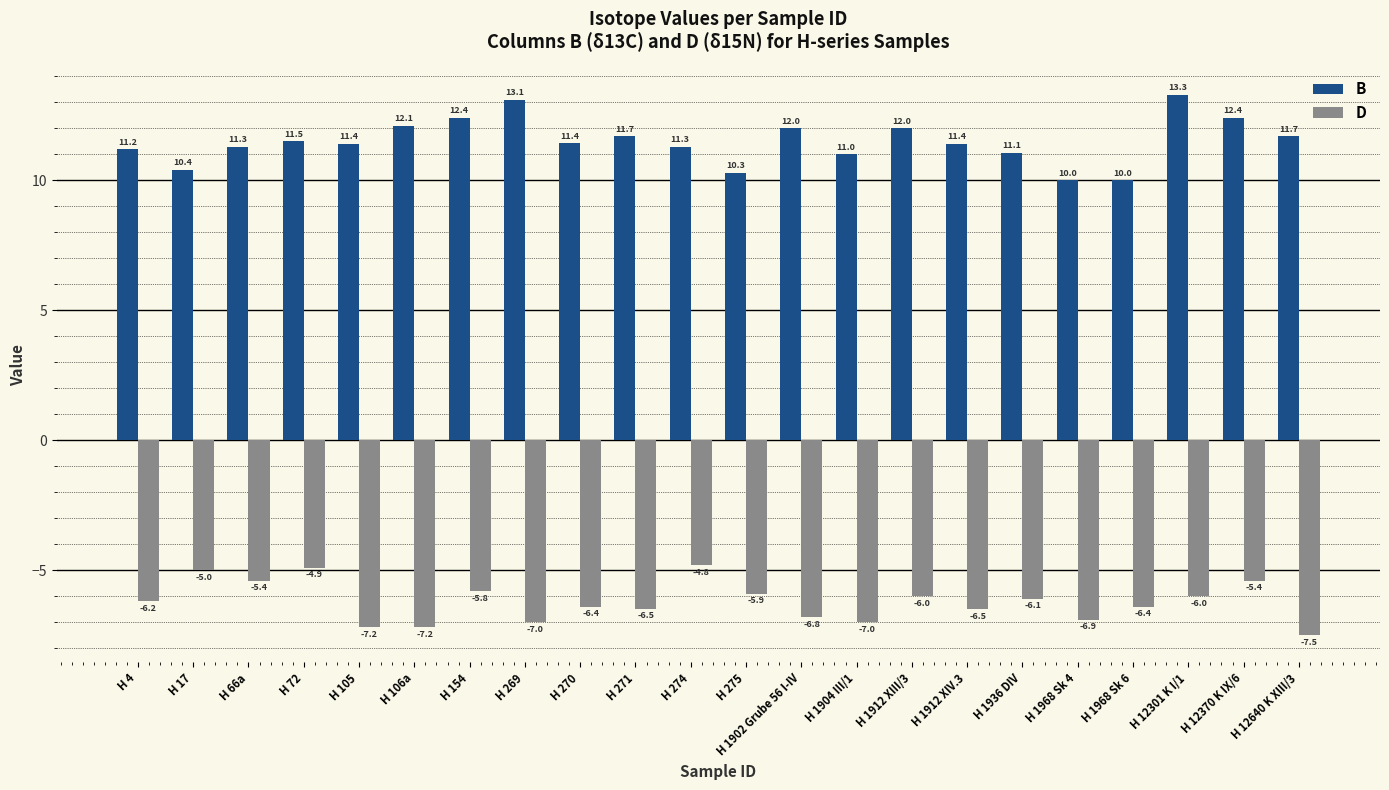

Reading right to left, extract all data points from this chart.

B: 11.7	12.4	13.3	10.0	10.0	11.1	11.4	12.0	11.0	12.0	10.3	11.3	11.7	11.4	13.1	12.4	12.1	11.4	11.5	11.3	10.4	11.2
D: -7.5	-5.4	-6.0	-6.4	-6.9	-6.1	-6.5	-6.0	-7.0	-6.8	-5.9	-4.8	-6.5	-6.4	-7.0	-5.8	-7.2	-7.2	-4.9	-5.4	-5.0	-6.2